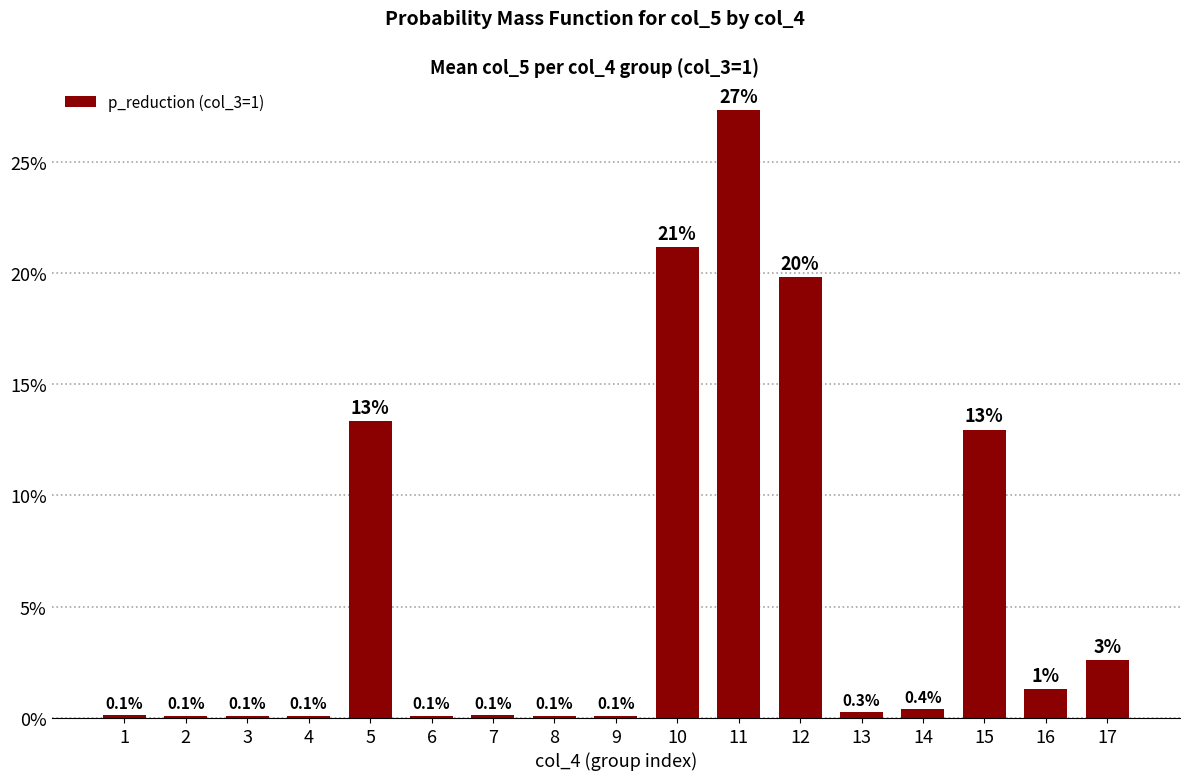

The value at 9 is 0.0. True or false?

False